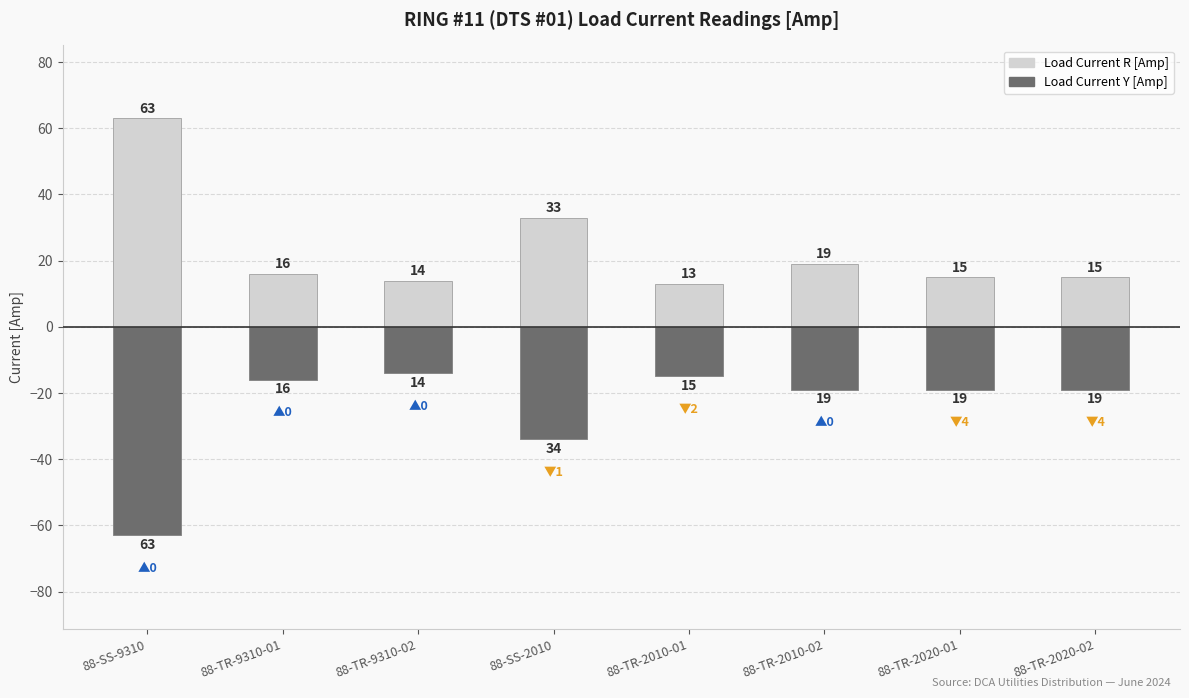

Does the chart contain stacked bars?

No